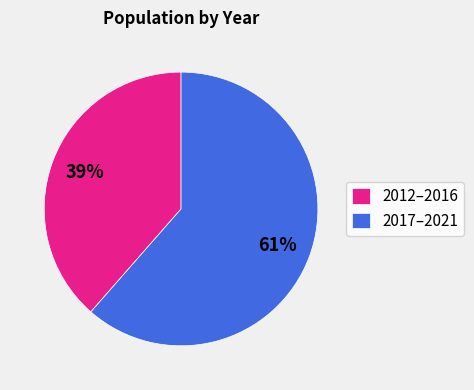

Approximately how many times larger is the value at 2017–2021 compared to 2012–2016?

1.6